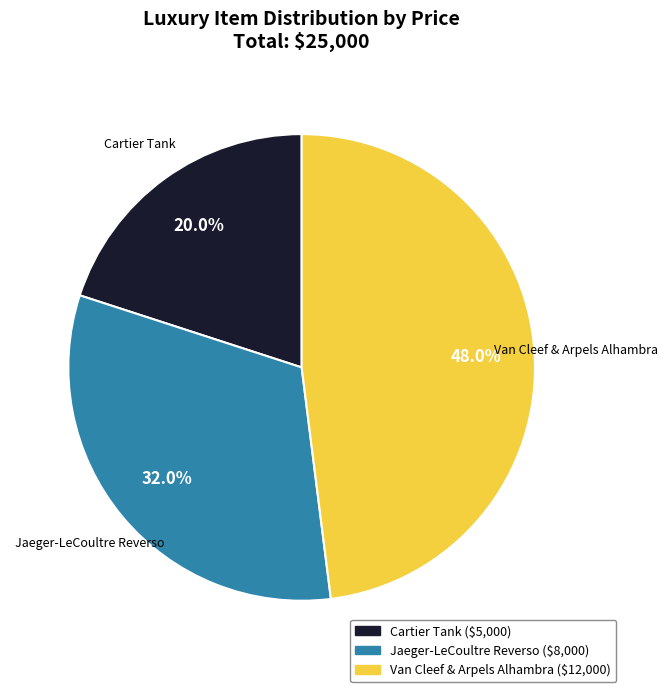

The Van Cleef & Arpels Alhambra slice represents 48% of the pie. True or false?

True